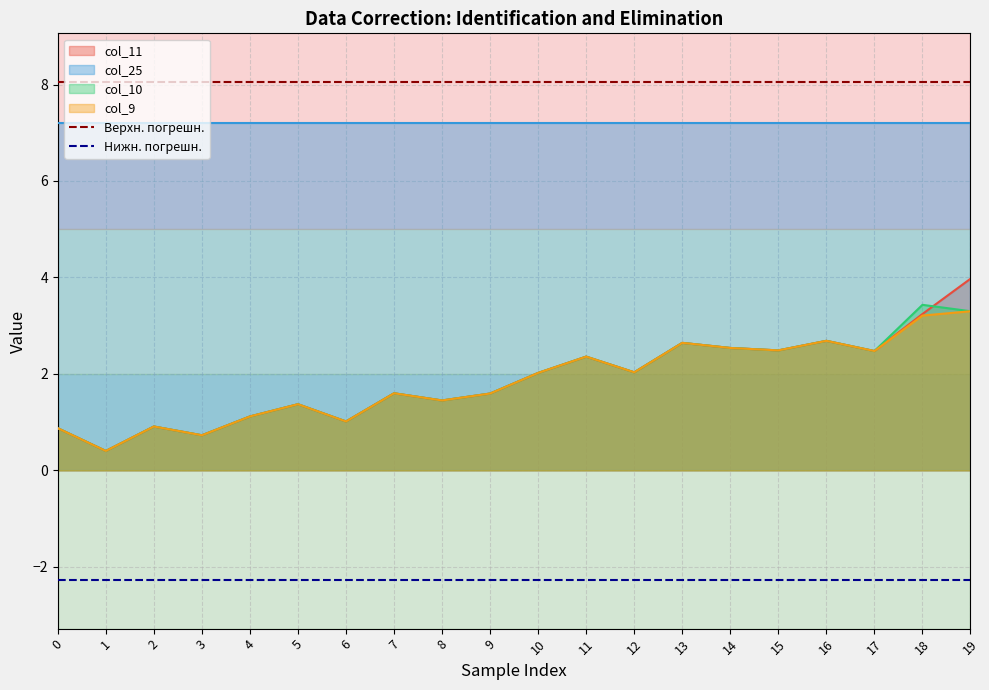

True or false: Нижн. погрешн. and Верхн. погрешн. cross at least once.

False